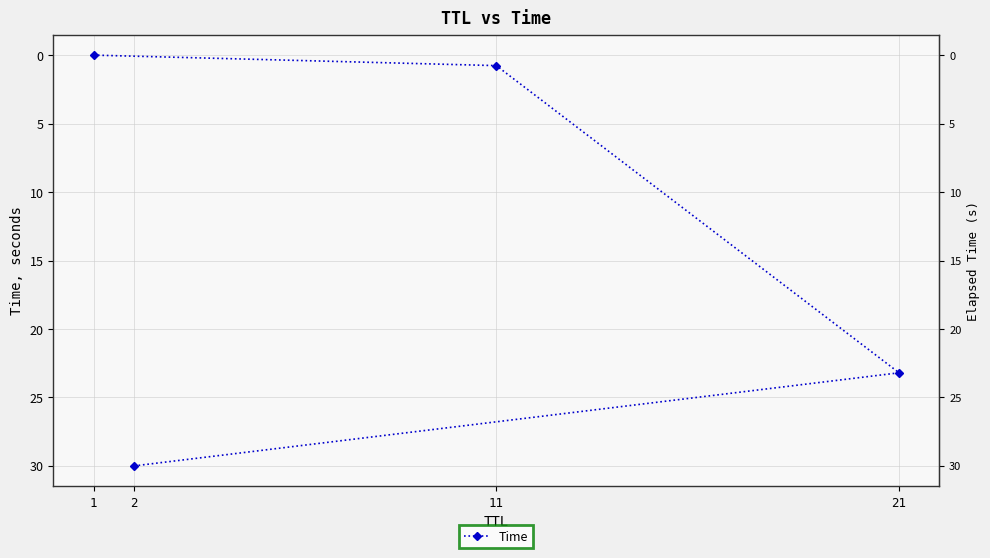

Which category has the highest value across all series?

2